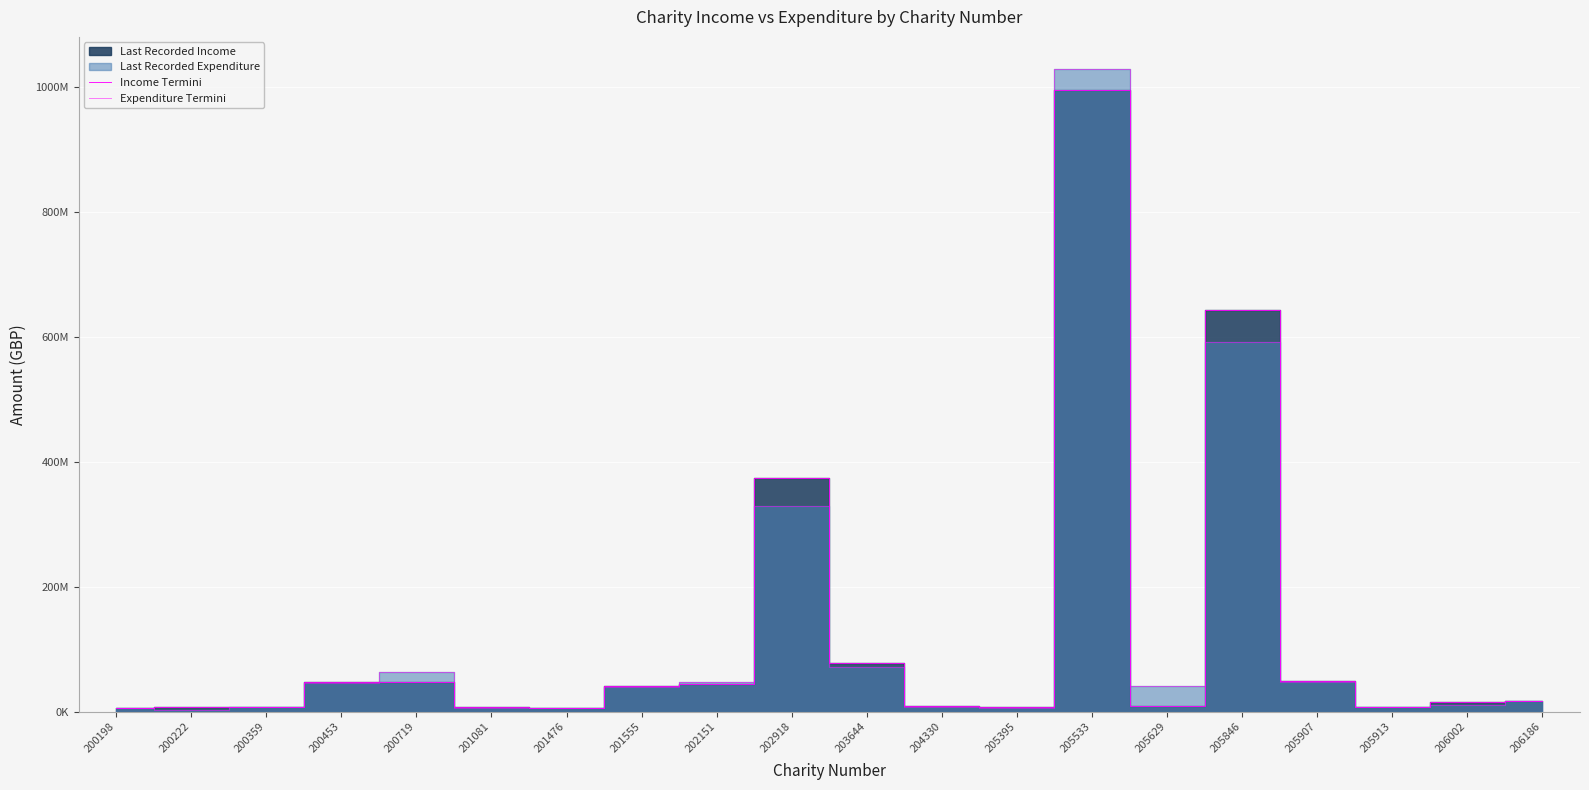

At which label is Income Termini closest to 500469000?

202918